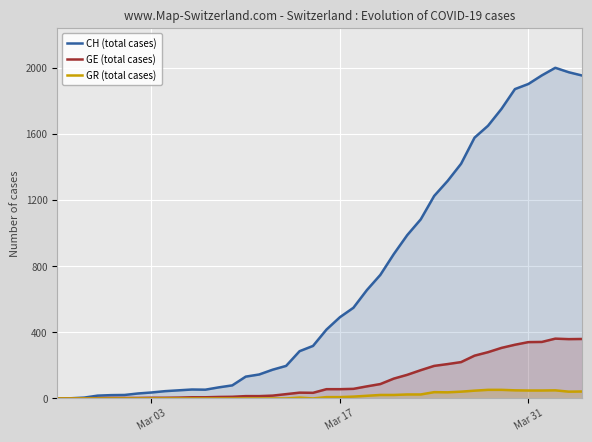

What is the maximum value shown in the chart?

2002